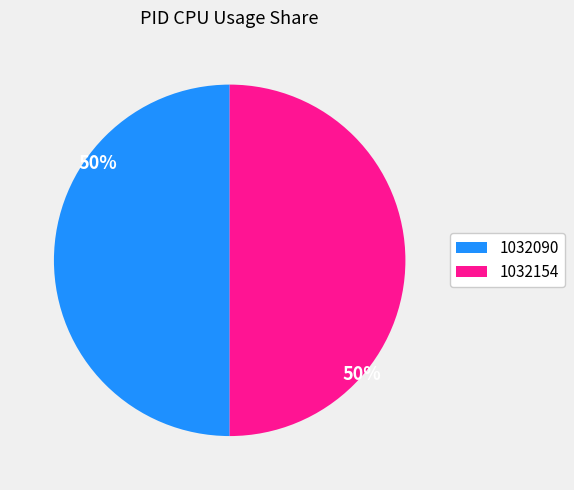

What is the ratio of the value at 1032154 to the value at 1032090?

1.0